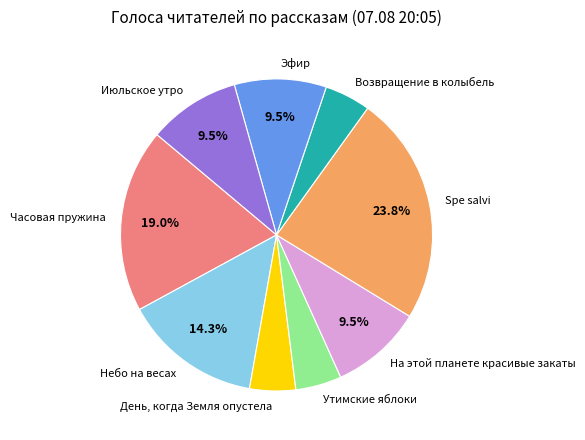

What percentage is the День, когда Земля опустела slice, to the nearest percent?

5%